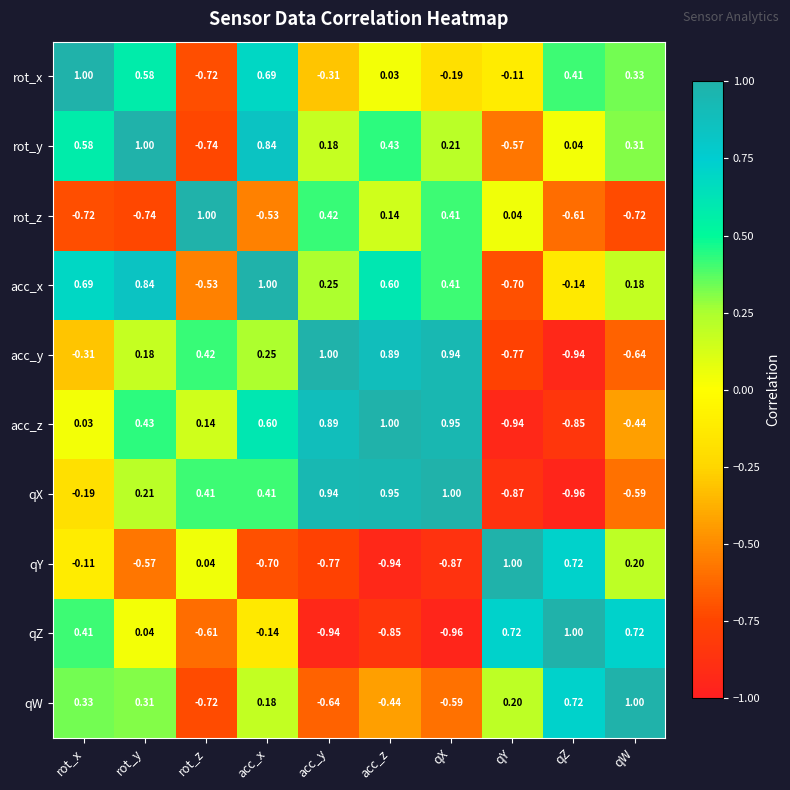

How many data points does each series have?

10